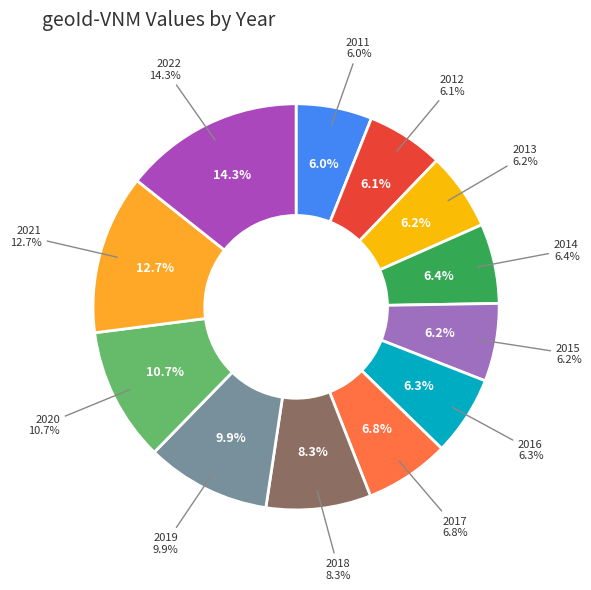

Is there a majority slice in this chart?

No